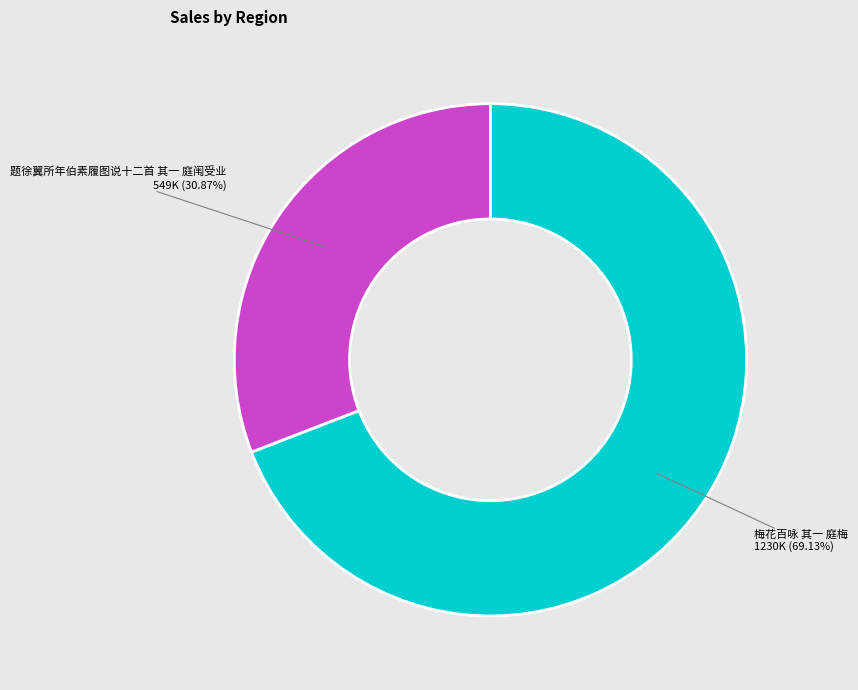

Combined, what portion of the pie is 梅花百咏 其一 庭梅 and 题徐翼所年伯素履图说十二首 其一 庭闱受业?

100.0%